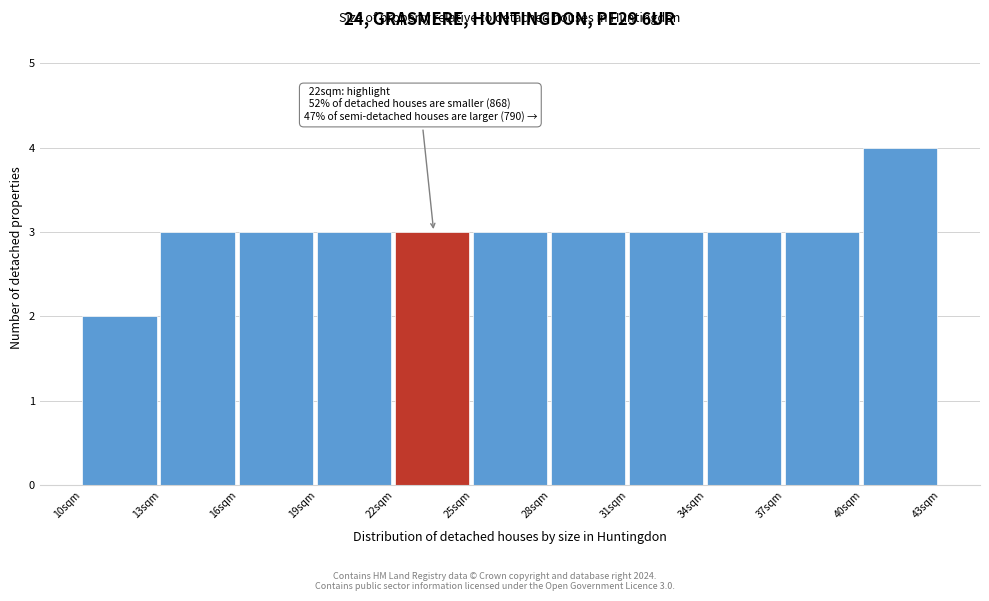

Which range on the x-axis has the tallest bar?

40 to 43